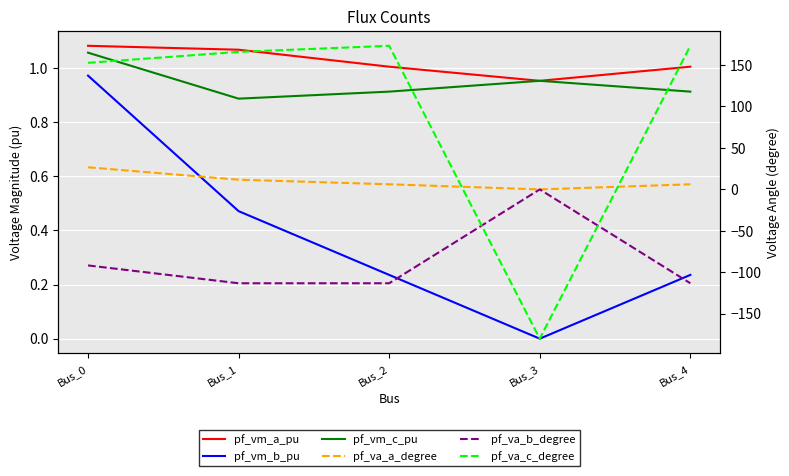

What is the greatest value displayed?

173.2